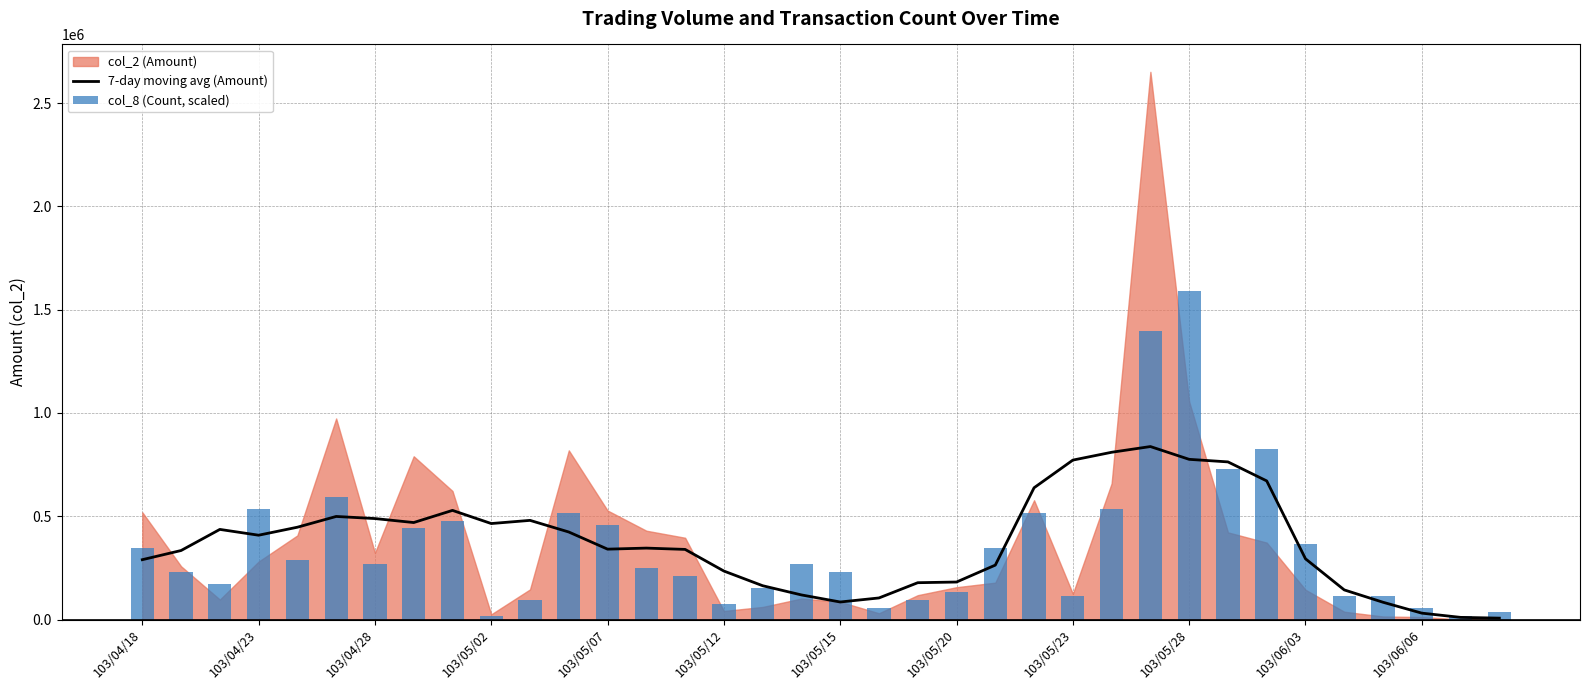

The value of 7-day moving avg (Amount) at 103/06/03 is 161256.8. True or false?

False